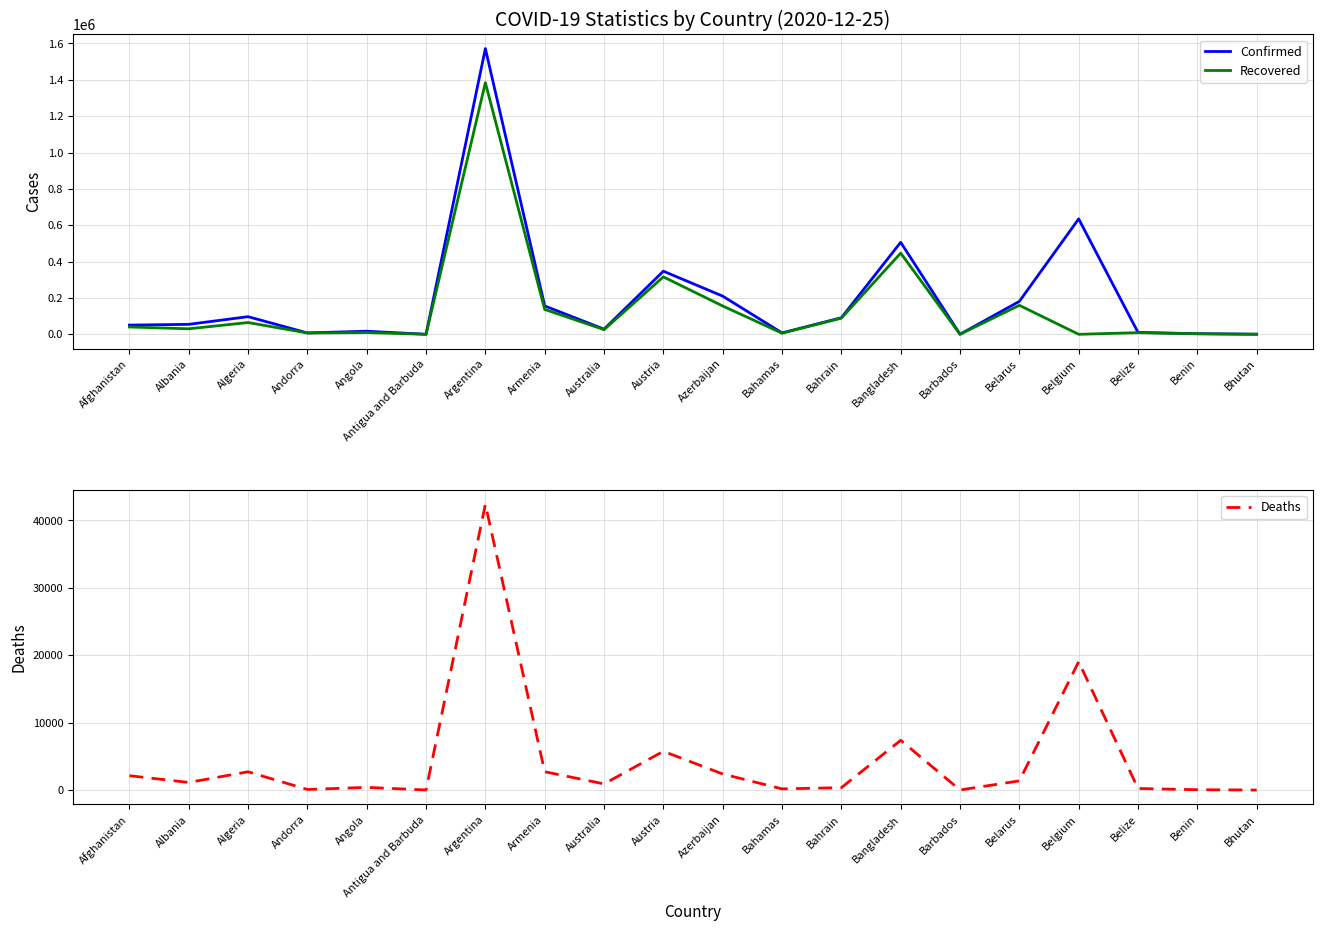

At which label is Recovered closest to 692138?

Bangladesh